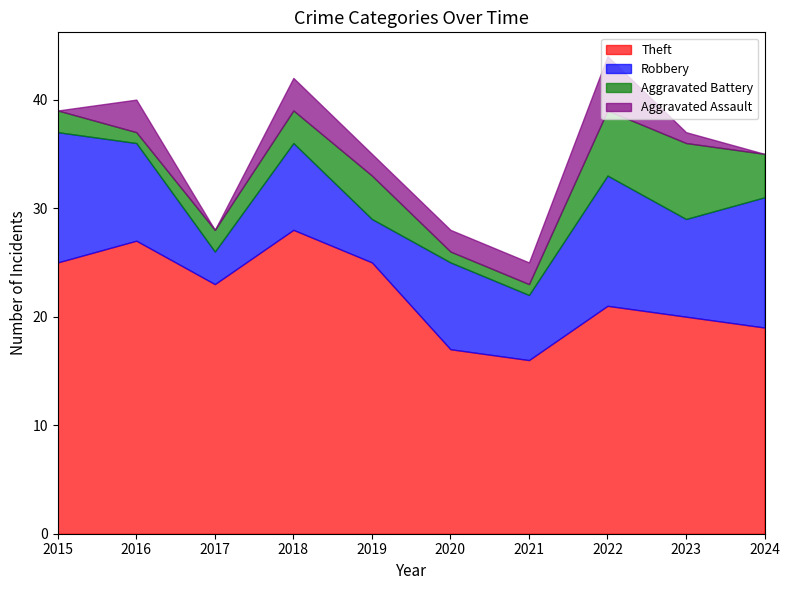

Which label corresponds to the smallest value in the chart?

2015